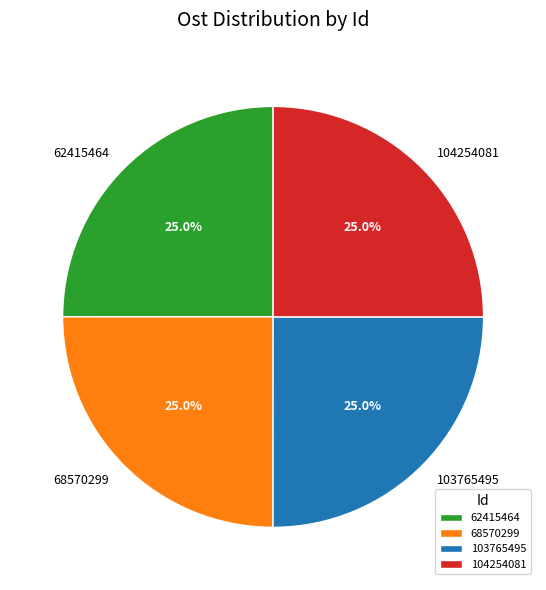

What is the ratio of the value at 103765495 to the value at 68570299?

1.0